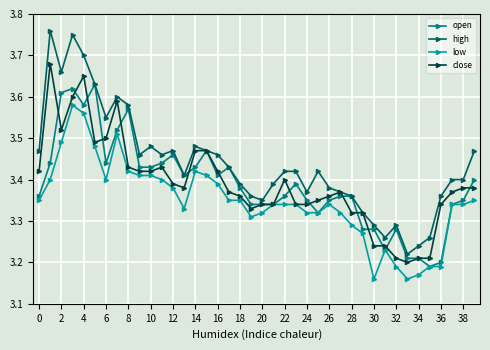

At how many categories does at least one series exceed 3?

40